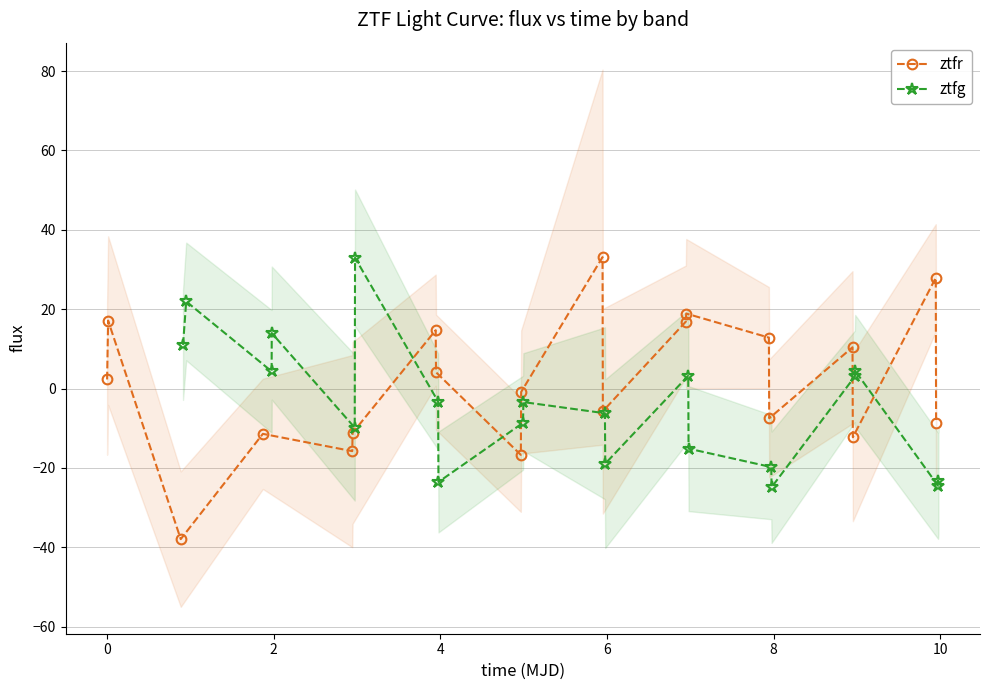

How many lines are shown in the chart?

2